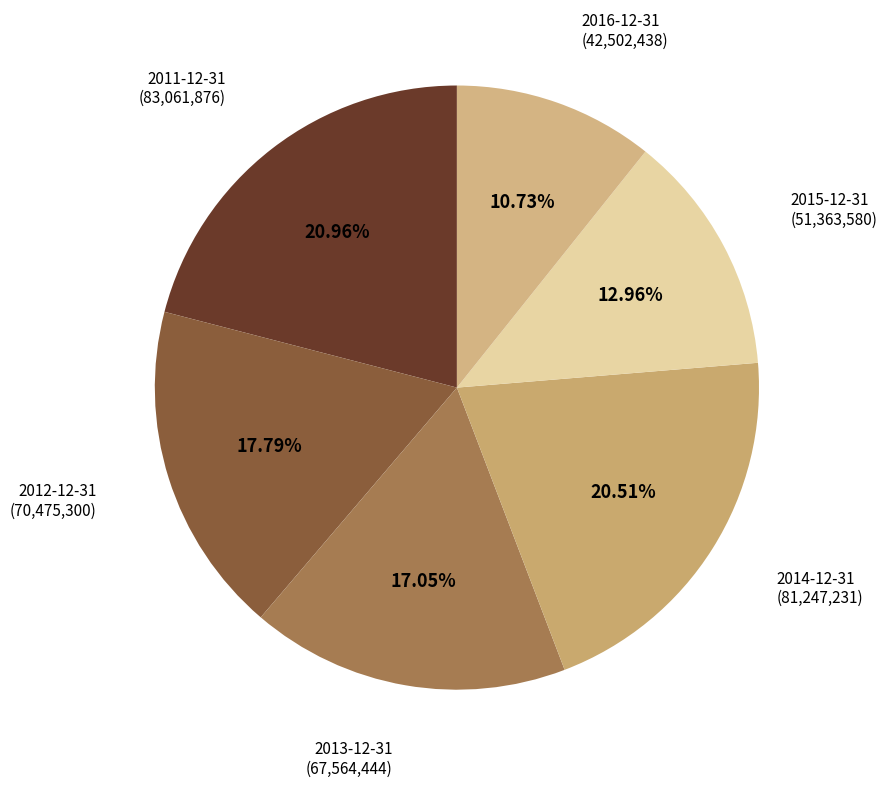

Count the number of slices in the pie.

6